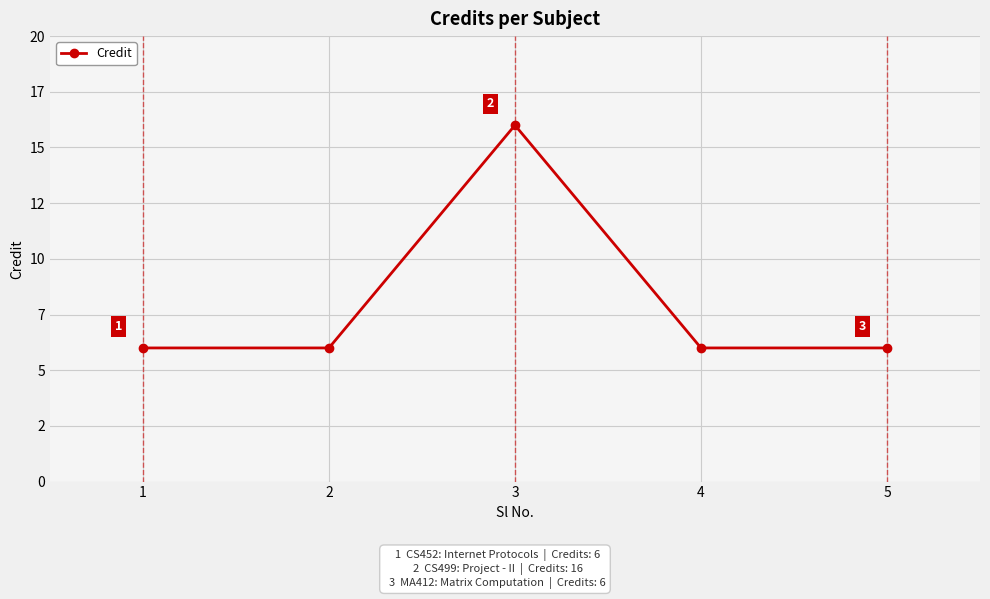

What is the maximum value shown in the chart?

16